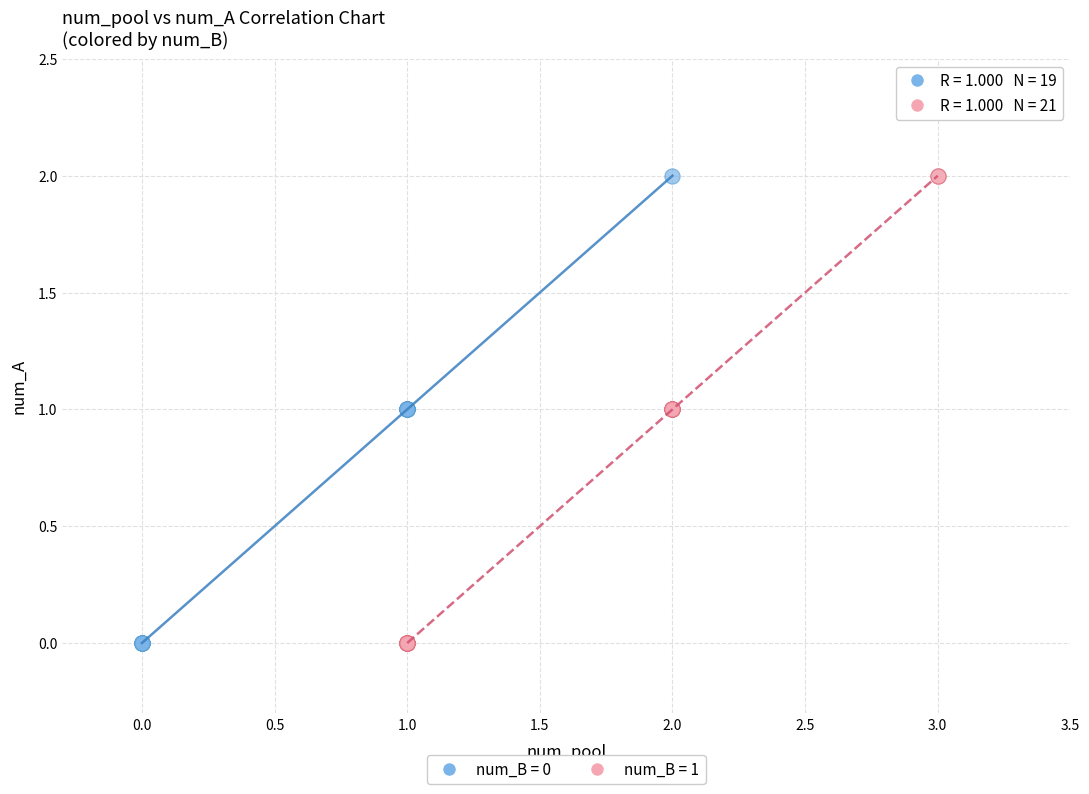

What are all the series names shown in the legend?

num_B = 0, num_B = 1